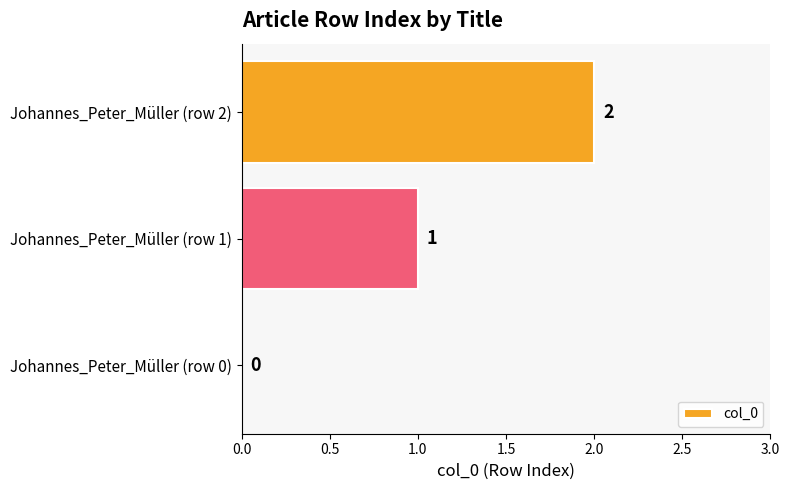

How many values are between 0 and 2?

3